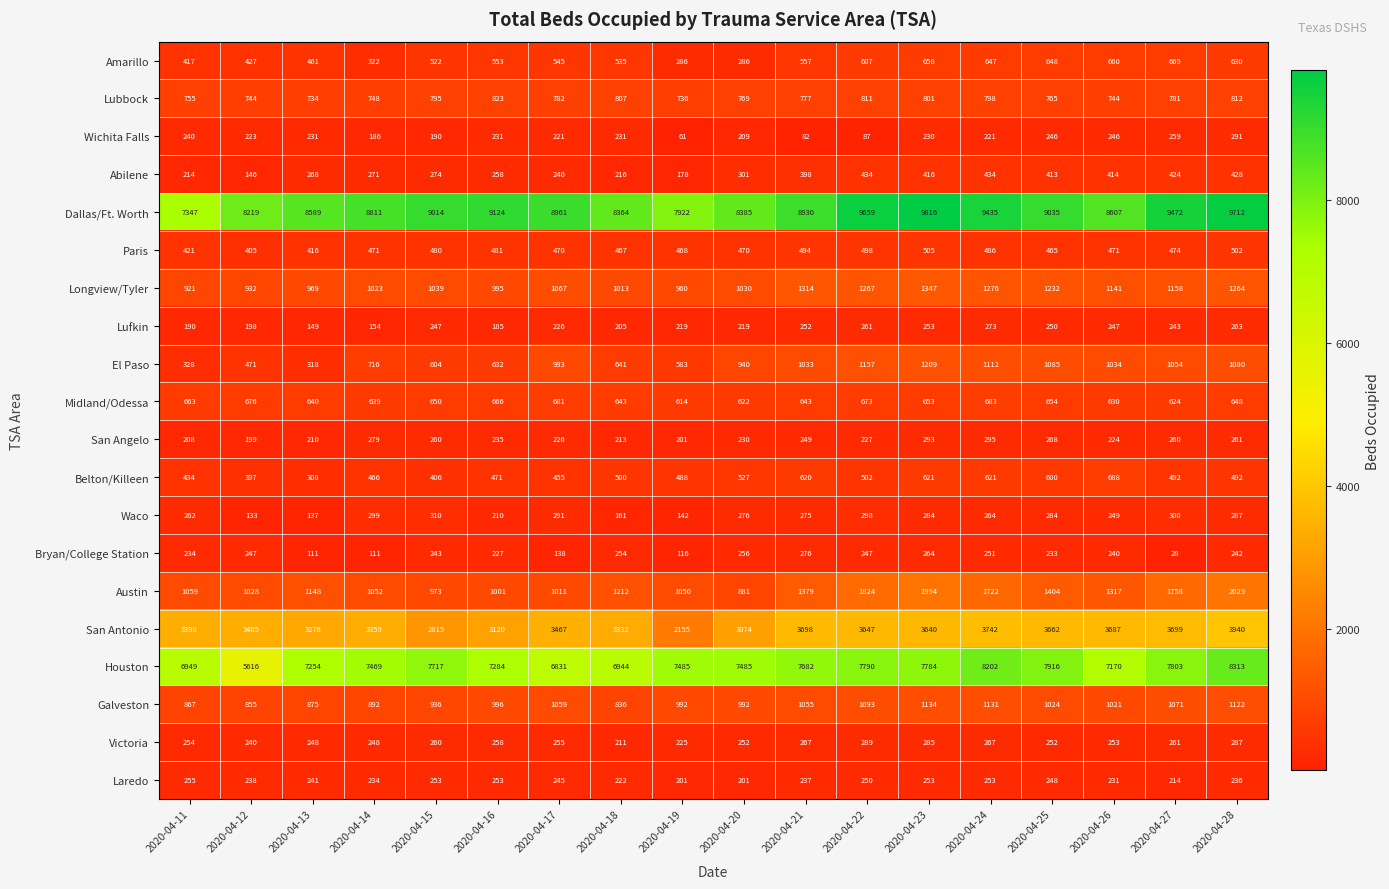

Between 2020-04-17 and 2020-04-24, which series saw the biggest shift?

Houston